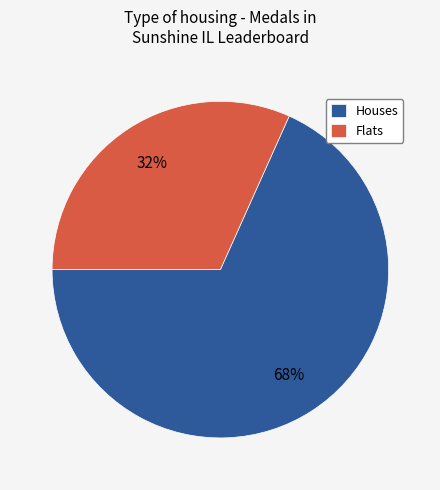

Which category accounts for the majority?

Houses